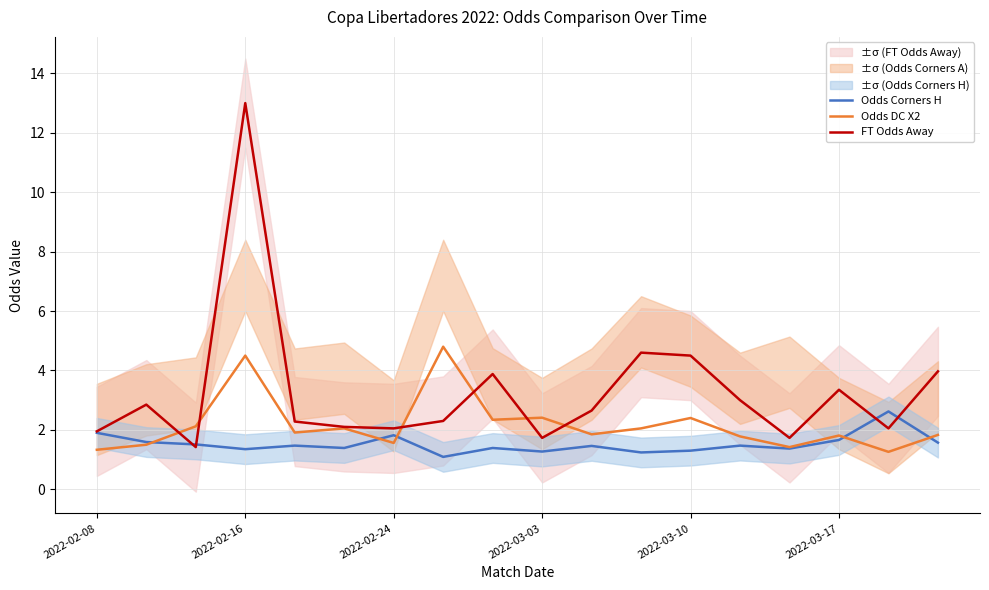

At how many categories does at least one series exceed 5?

1